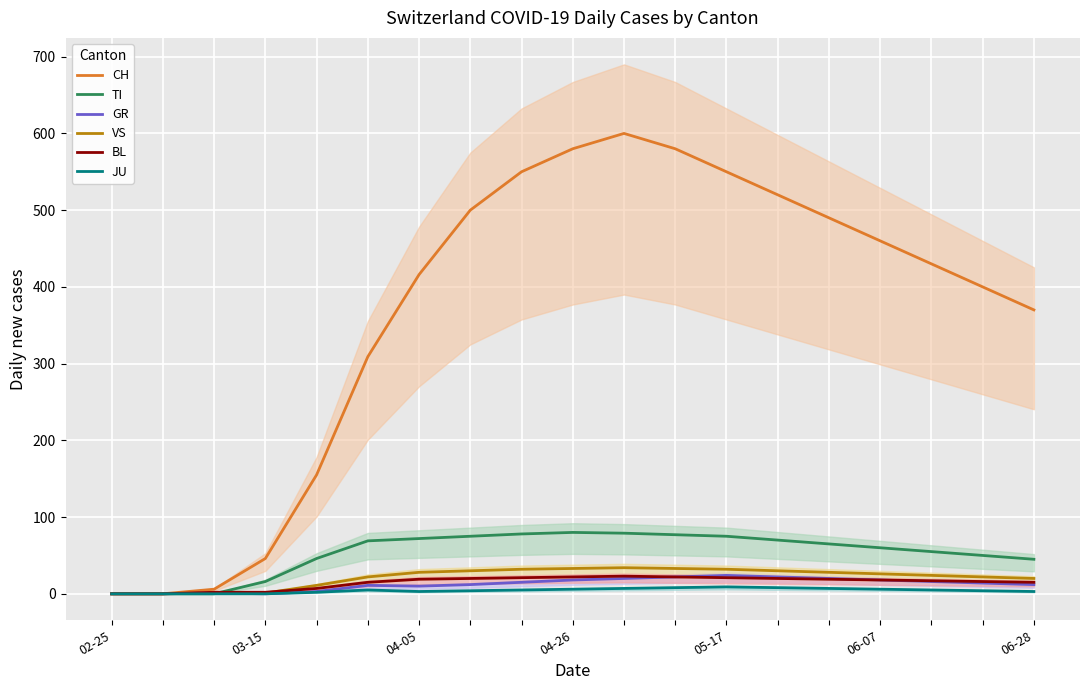

Is the value of JU at 04-26 greater than the value of GR at 05-17?

No